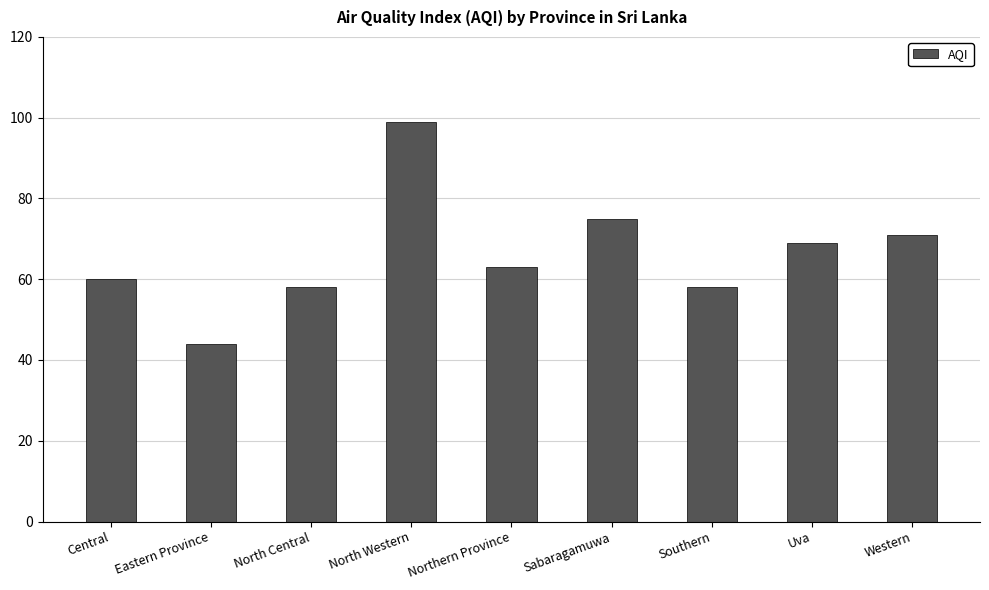

What is the value of the 1st bar from the left?

60